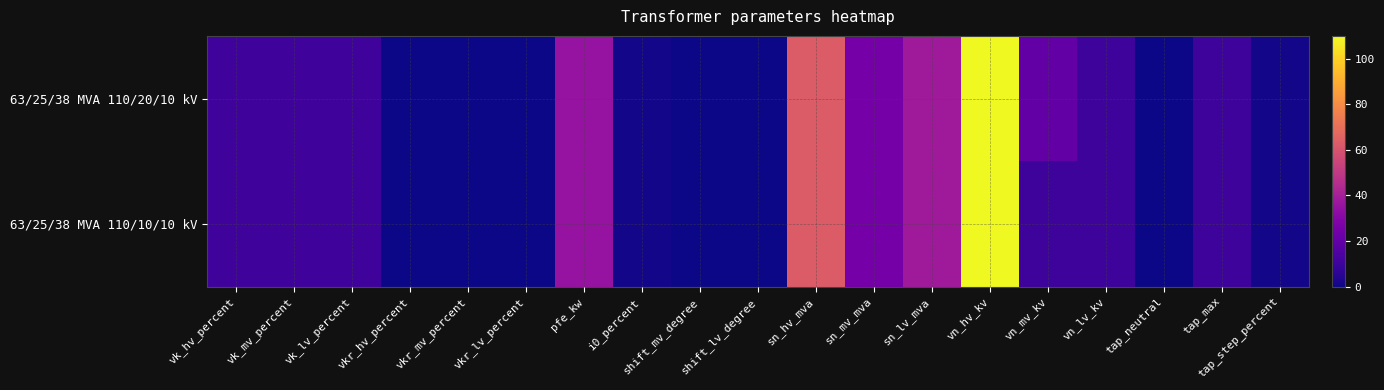

Reading left to right, what are all the values shown in this chart?

63/25/38 MVA 110/20/10 kV: vk_hv_percent=10.4	vk_mv_percent=10.4	vk_lv_percent=10.4	vkr_hv_percent=0.3	vkr_mv_percent=0.3	vkr_lv_percent=0.3	pfe_kw=35.0	i0_percent=0.9	shift_mv_degree=0.0	shift_lv_degree=0.0	sn_hv_mva=63.0	sn_mv_mva=25.0	sn_lv_mva=38.0	vn_hv_kv=110.0	vn_mv_kv=20.0	vn_lv_kv=10.0	tap_neutral=0.0	tap_max=10.0	tap_step_percent=1.2
63/25/38 MVA 110/10/10 kV: vk_hv_percent=10.4	vk_mv_percent=10.4	vk_lv_percent=10.4	vkr_hv_percent=0.3	vkr_mv_percent=0.3	vkr_lv_percent=0.3	pfe_kw=35.0	i0_percent=0.9	shift_mv_degree=0.0	shift_lv_degree=0.0	sn_hv_mva=63.0	sn_mv_mva=25.0	sn_lv_mva=38.0	vn_hv_kv=110.0	vn_mv_kv=10.0	vn_lv_kv=10.0	tap_neutral=0.0	tap_max=10.0	tap_step_percent=1.2